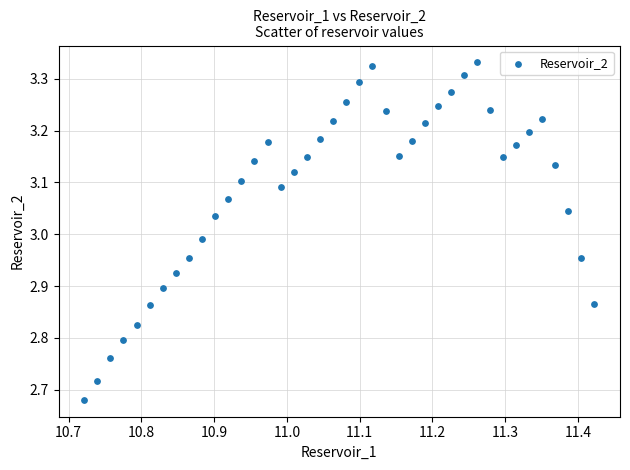

What is the range of Y values (max minus min)?

0.7